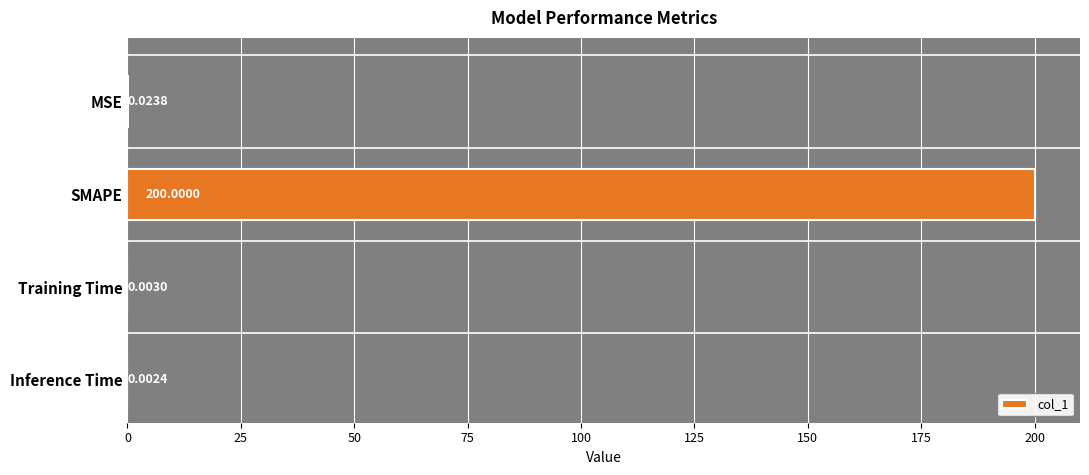

What is the average value?

50.0